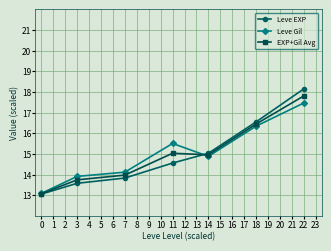

What is the total value across all series at 7?

41.9